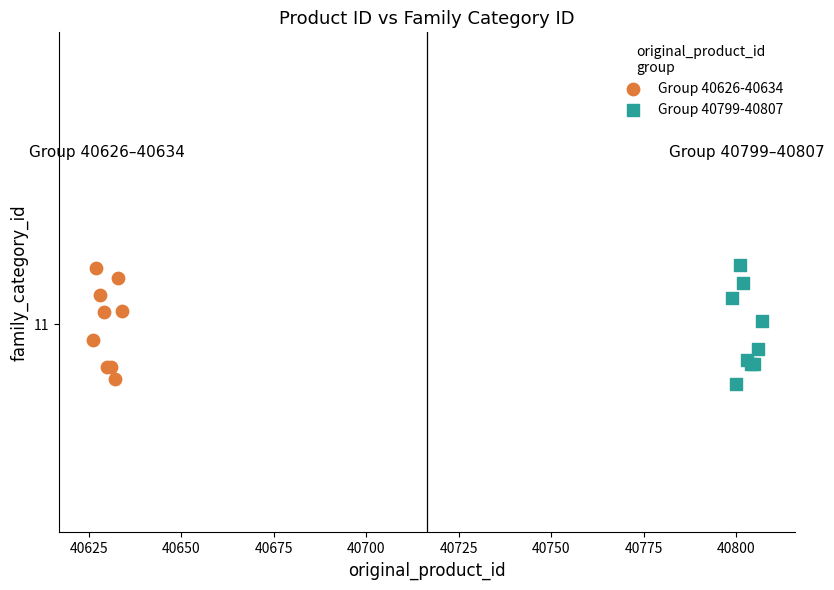

What are all the series names shown in the legend?

Group 40626-40634, Group 40799-40807